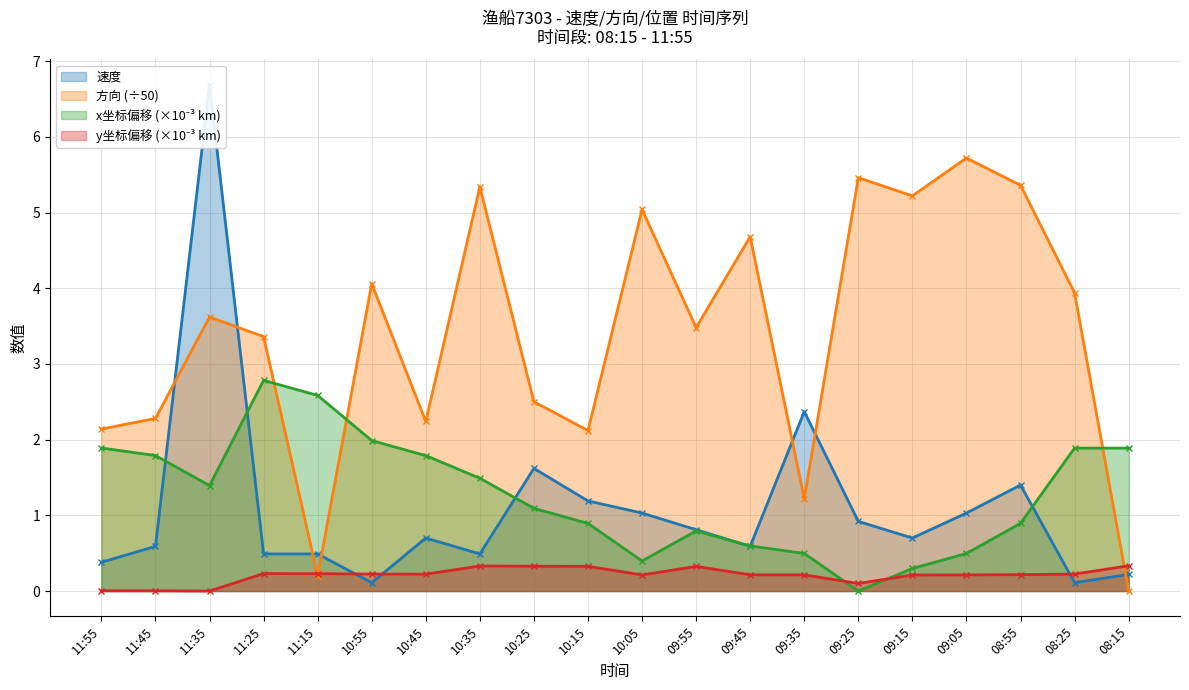

What is the total value across all series at 10:15?

4.5